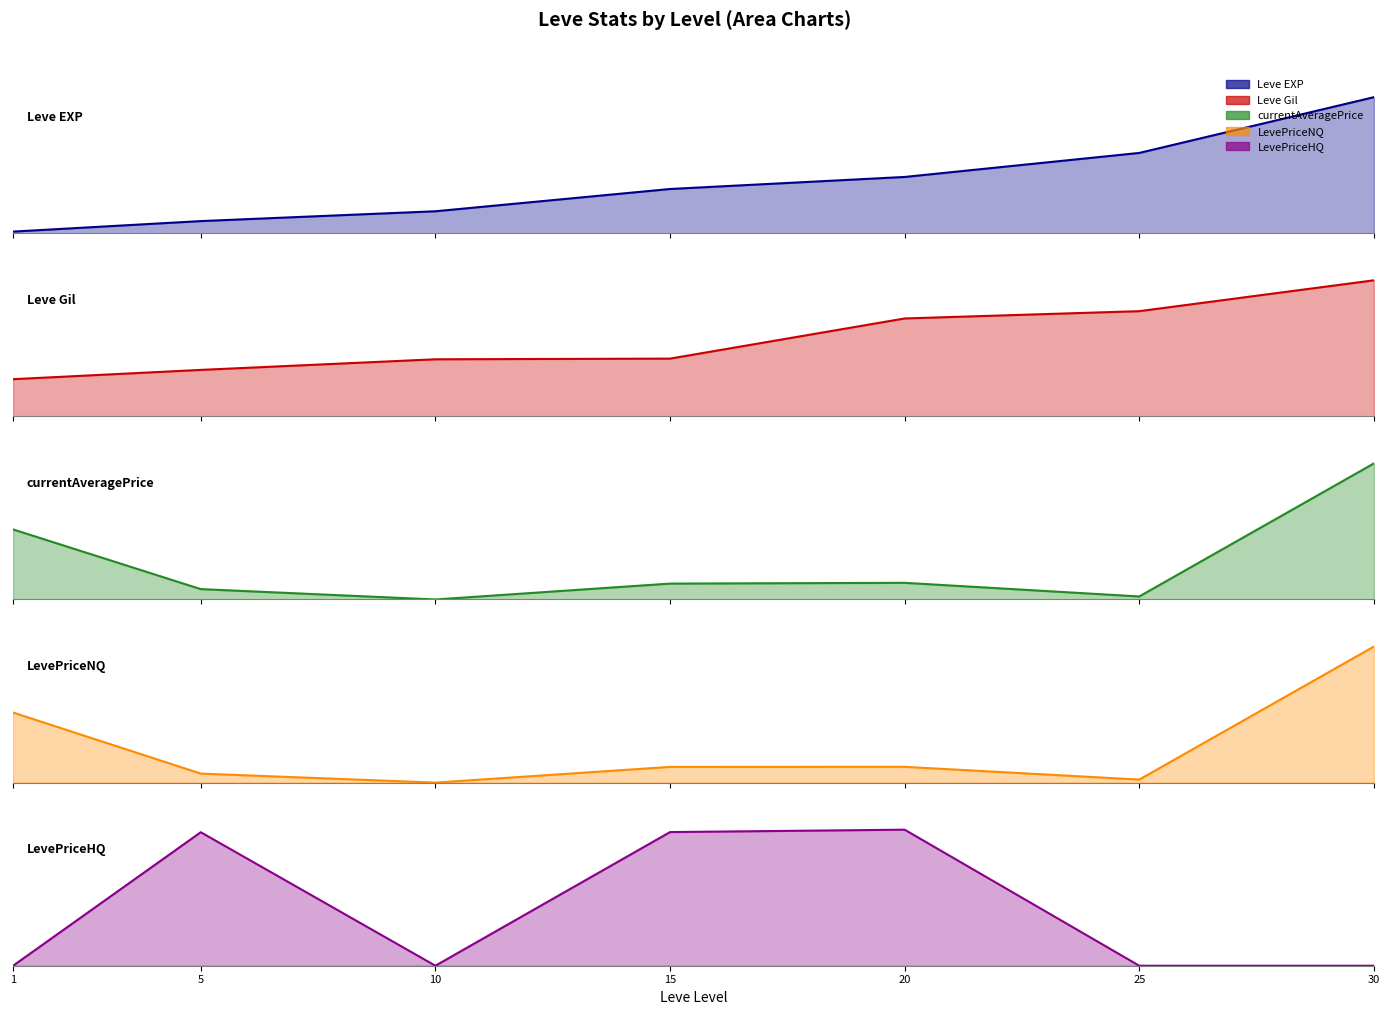

Between 10 and 20, which series saw the biggest shift?

Leve EXP